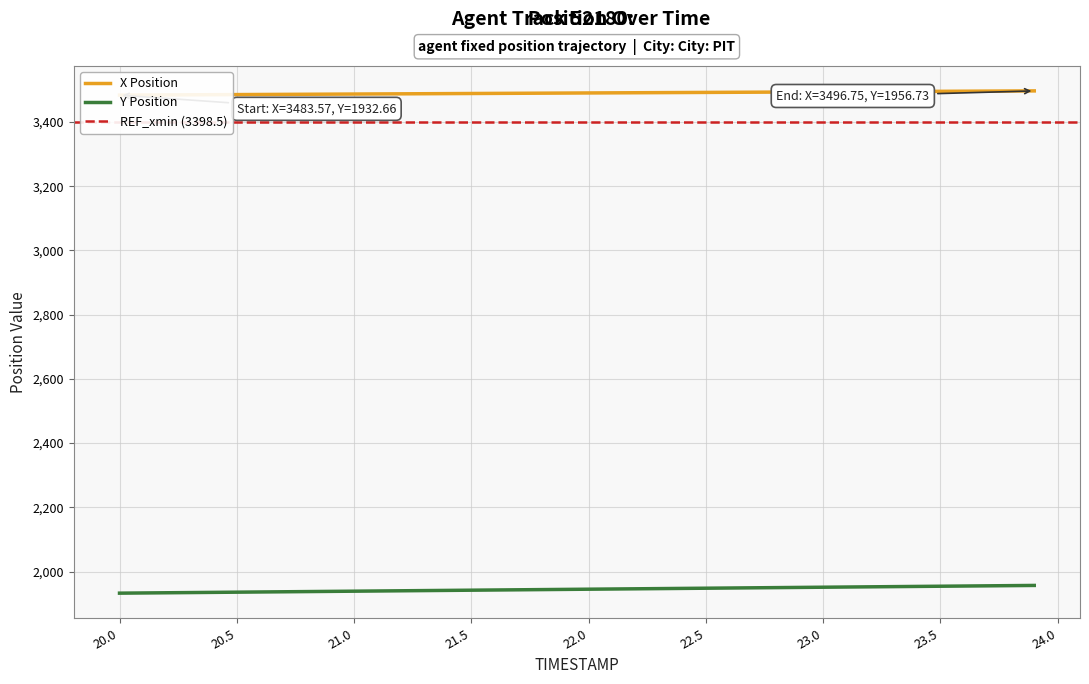

What is the sum of all Y values?

77787.9